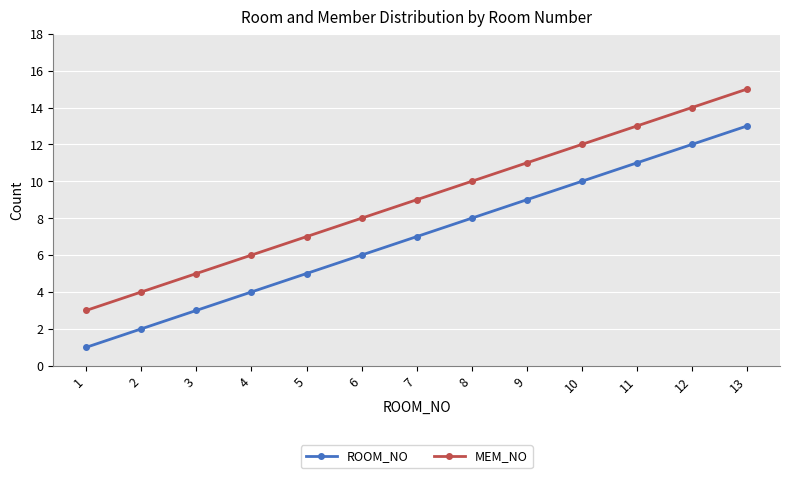

List the series in order of their overall mean, lowest first.

ROOM_NO, MEM_NO